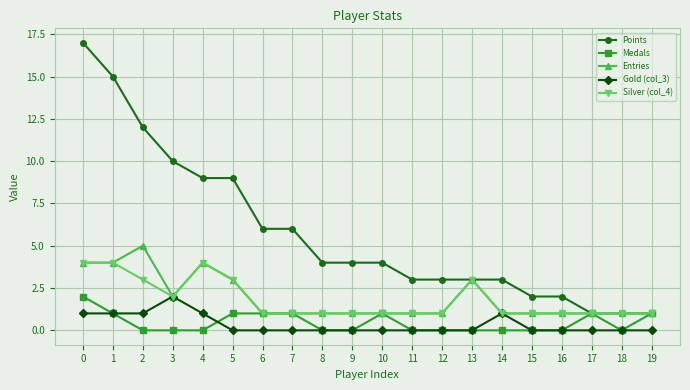

What is the total value across all series at 9?

6